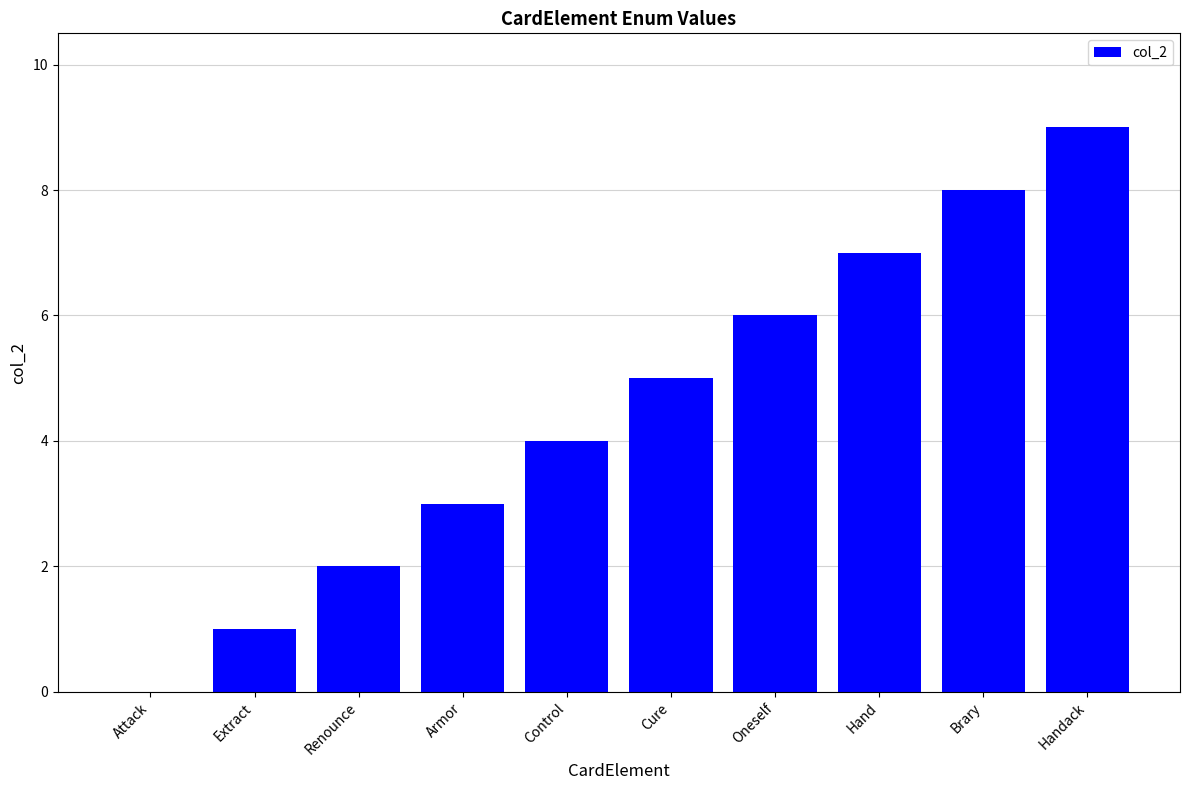

What is the maximum value shown in the chart?

9